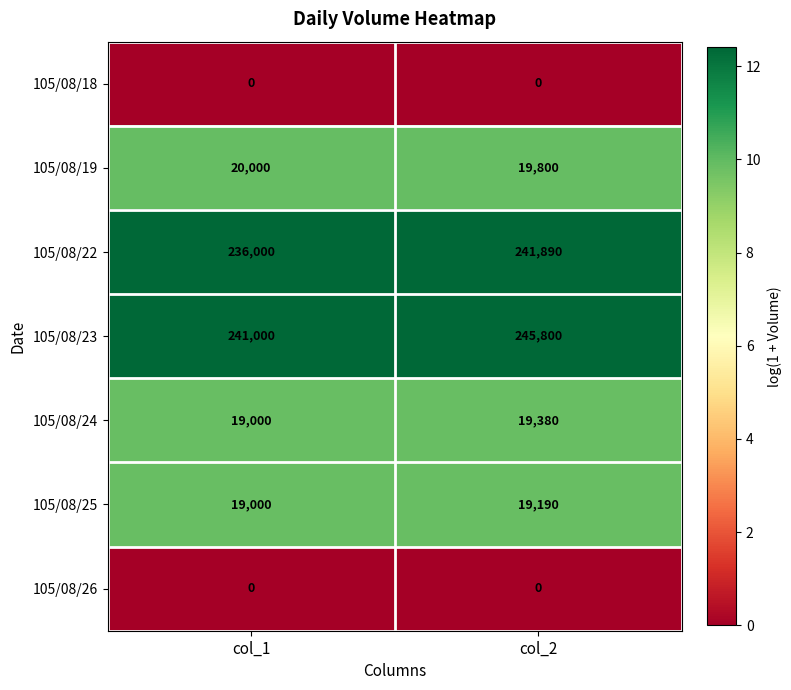

What is the average value of the 105/08/22 series?

238945